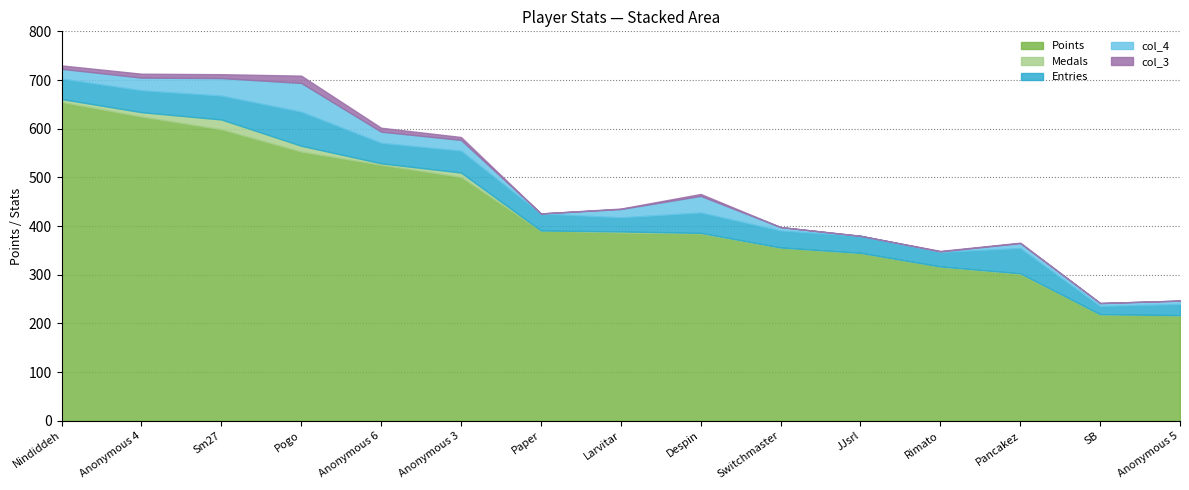

True or false: Entries and Points intersect in this chart.

False